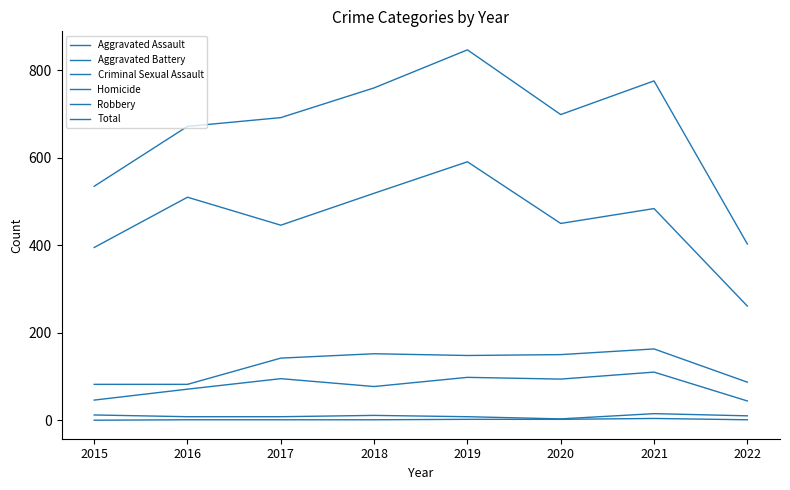

At which category does Criminal Sexual Assault reach its first local valley?

2020